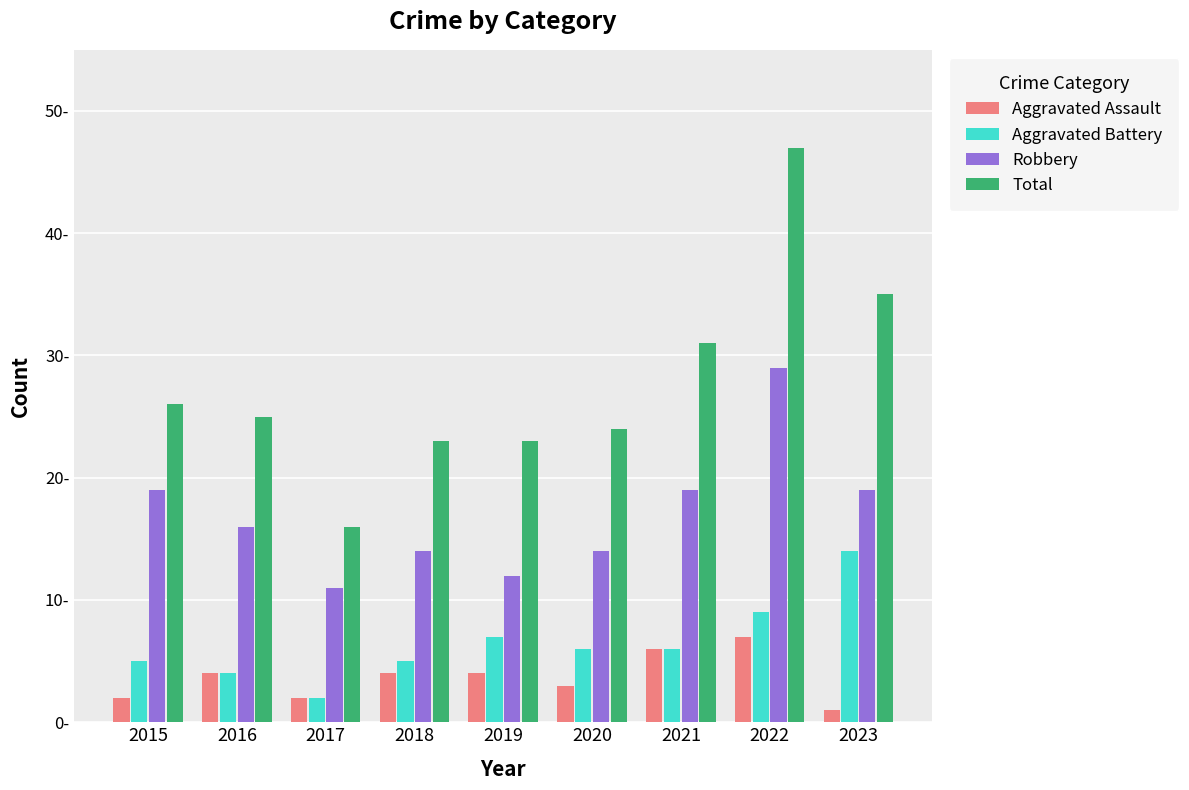

The Aggravated Assault series shows 2 at 2017. True or false?

True